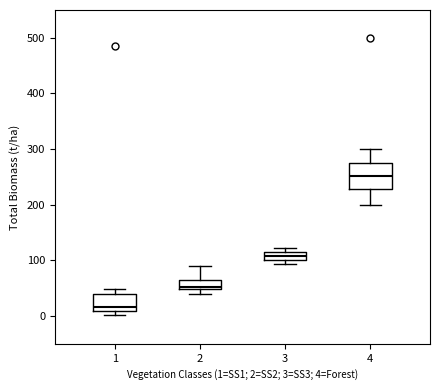

Comparing the boxes themselves (not the whiskers), which one is the tallest?

4